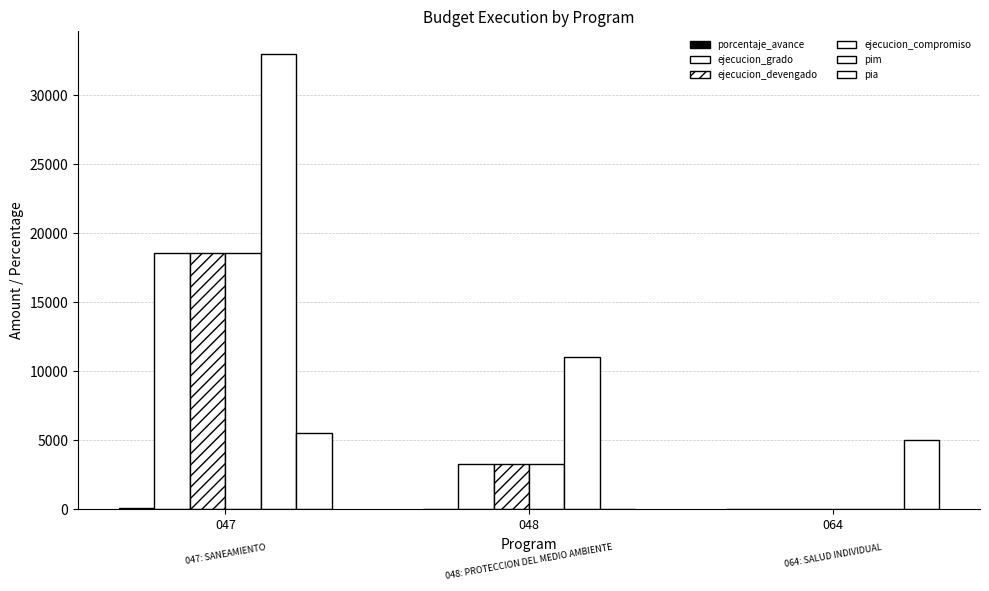

List the series in order of their peak value, lowest first.

porcentaje_avance, pia, ejecucion_grado, ejecucion_devengado, ejecucion_compromiso, pim